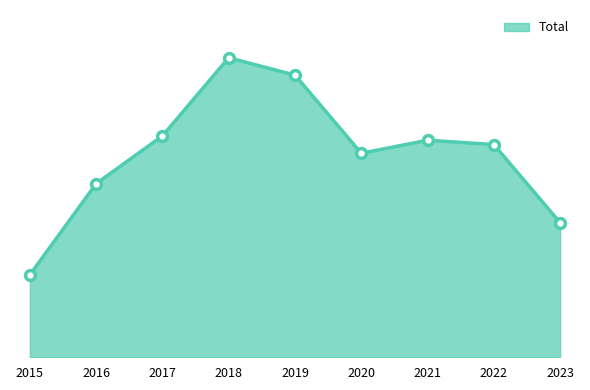

Is this an area chart (filled region under the line)?

Yes